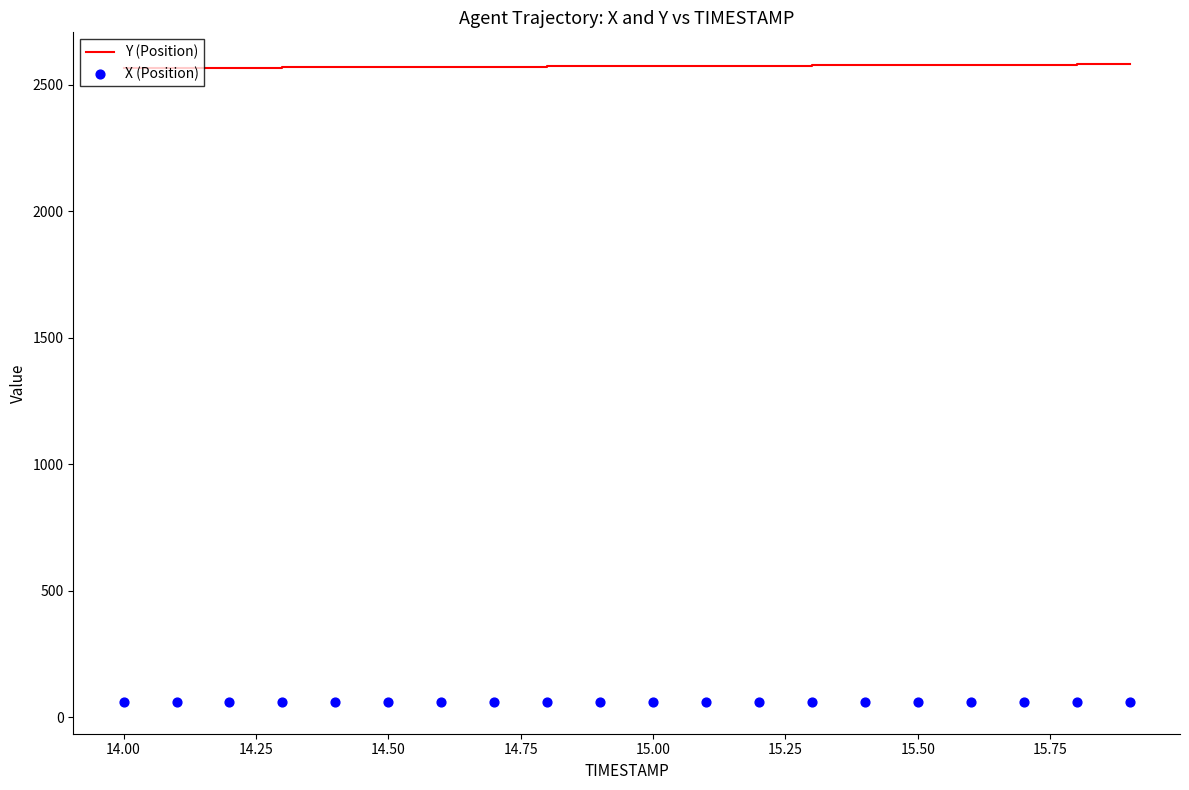

At how many categories does at least one series exceed 113?

20